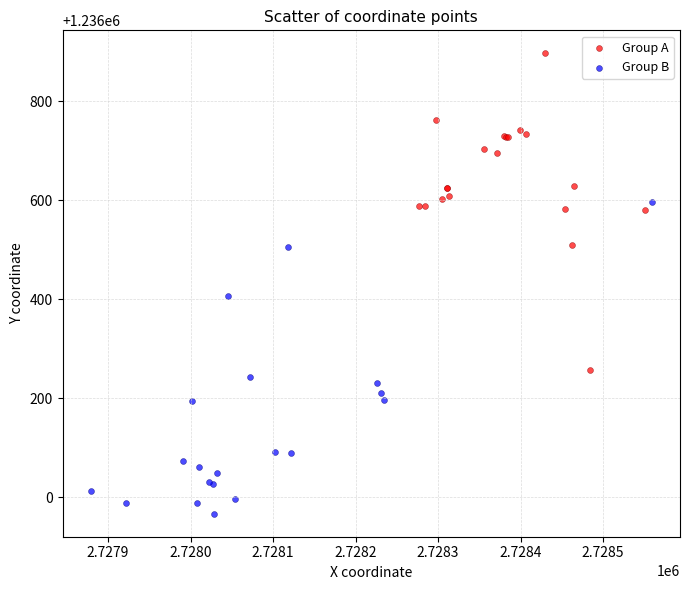

Which series reaches the minimum Y coordinate?

Group B